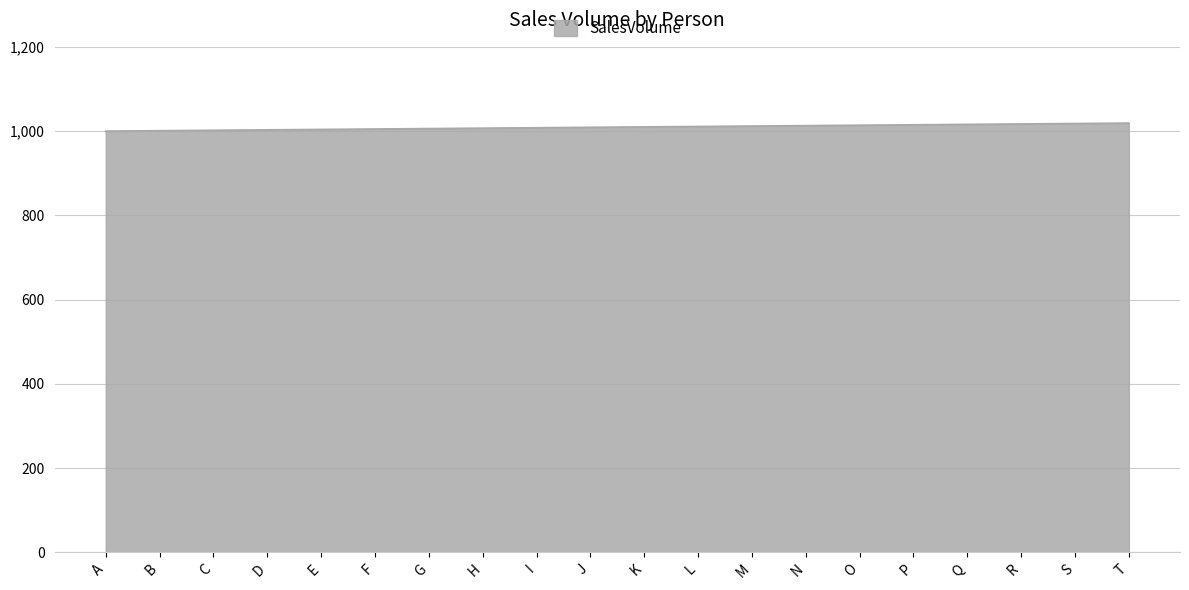

What is the maximum value shown in the chart?

1019